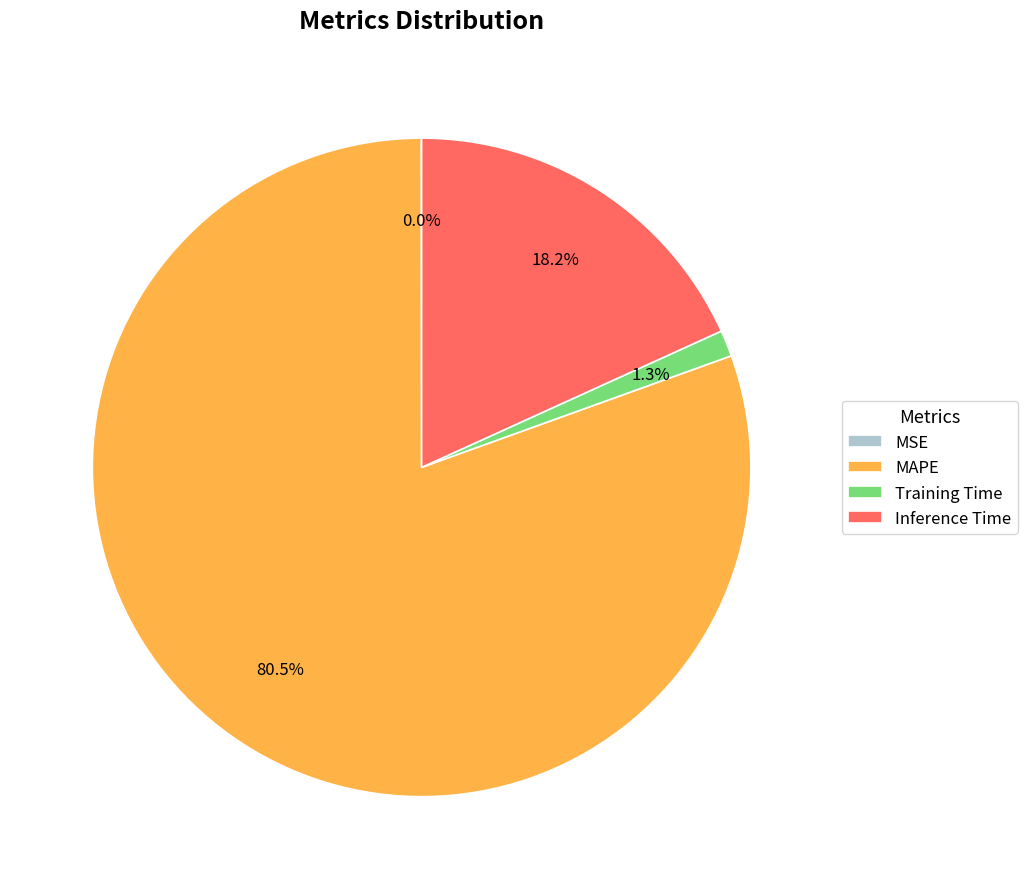

To the nearest percent, what is the combined percentage of Training Time and MAPE?

82%